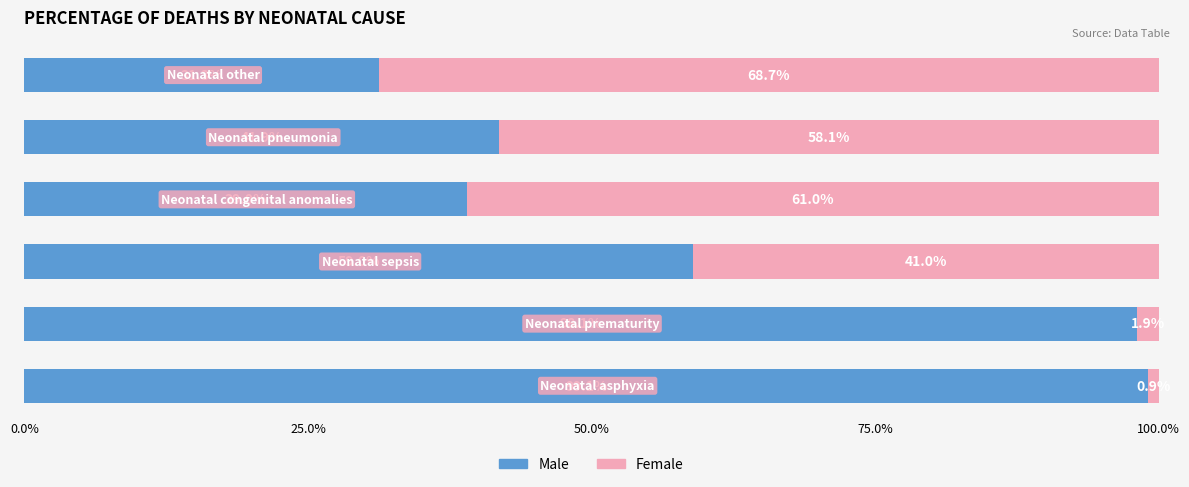

What are all the series names shown in the legend?

Male, Female